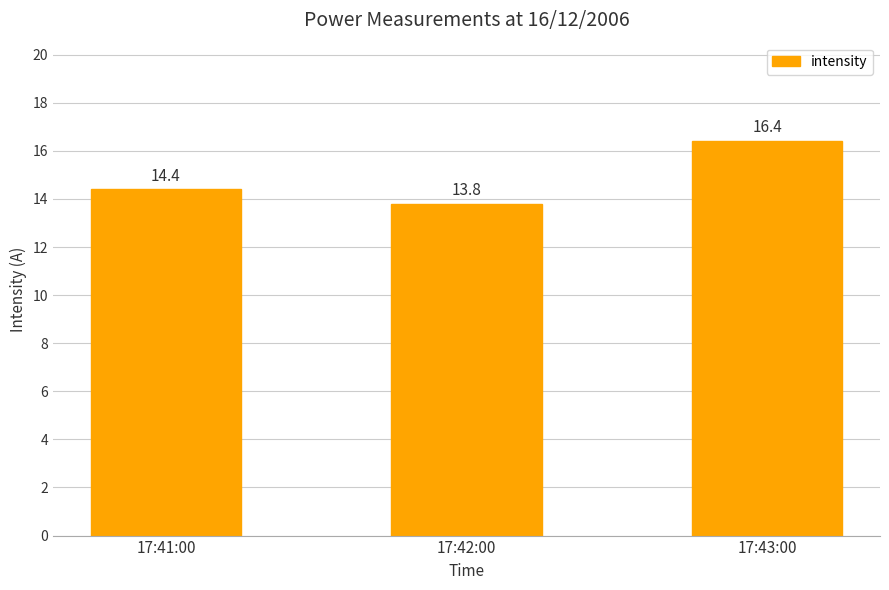

How many data points are less than 14?

1